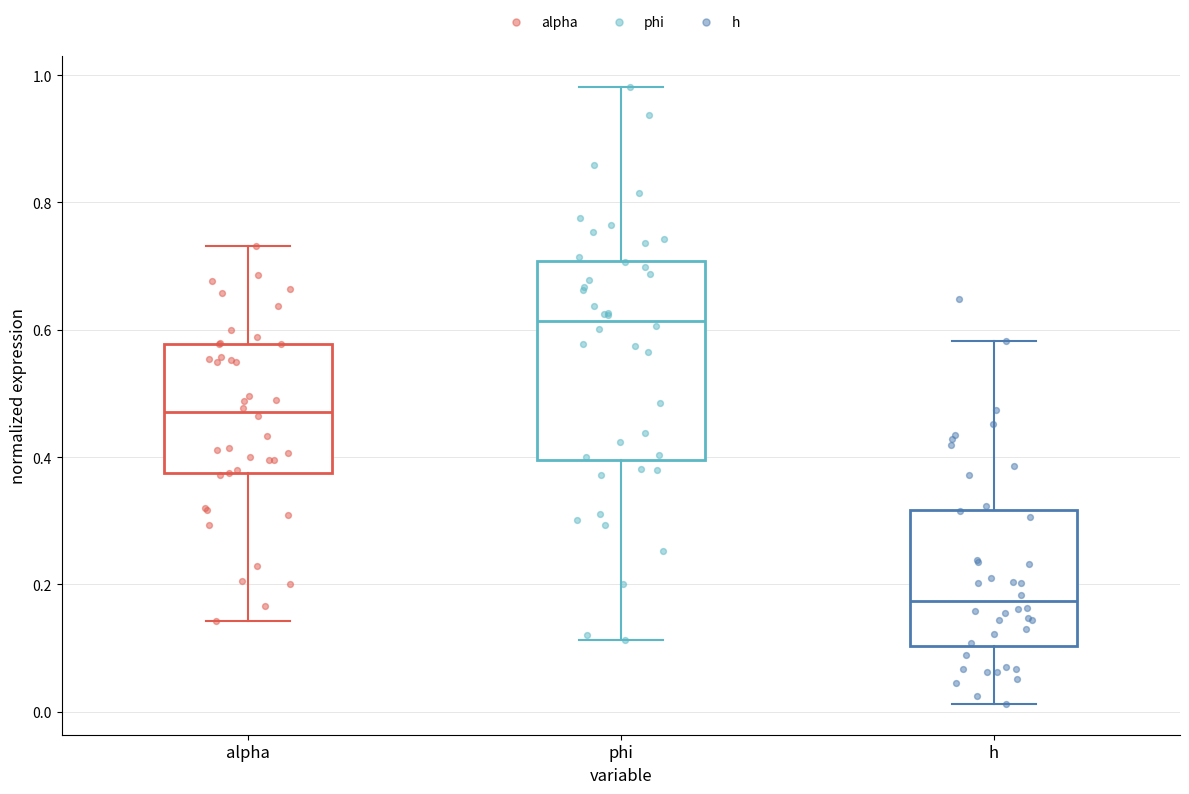

Reading left to right, transcribe this box plot: for each box, give where its median line is, the range the box spans, and where its two whiskers end, as read against the y-axis. The values are not printed on the chart, so give them approximately, as read against the axis.

alpha: median 0.48, box 0.38 to 0.58, whiskers 0.14 to 0.74
phi: median 0.62, box 0.40 to 0.70, whiskers 0.12 to 0.98
h: median 0.18, box 0.10 to 0.32, whiskers 0.02 to 0.58